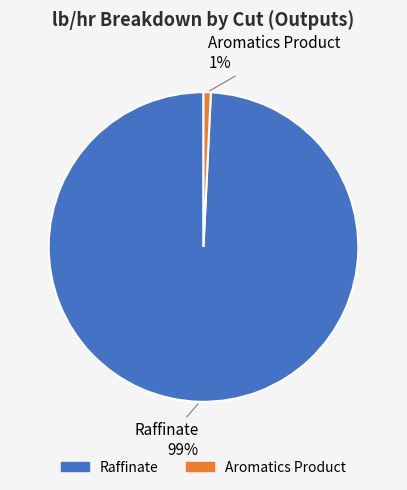

Which category has the biggest portion of the pie?

Raffinate